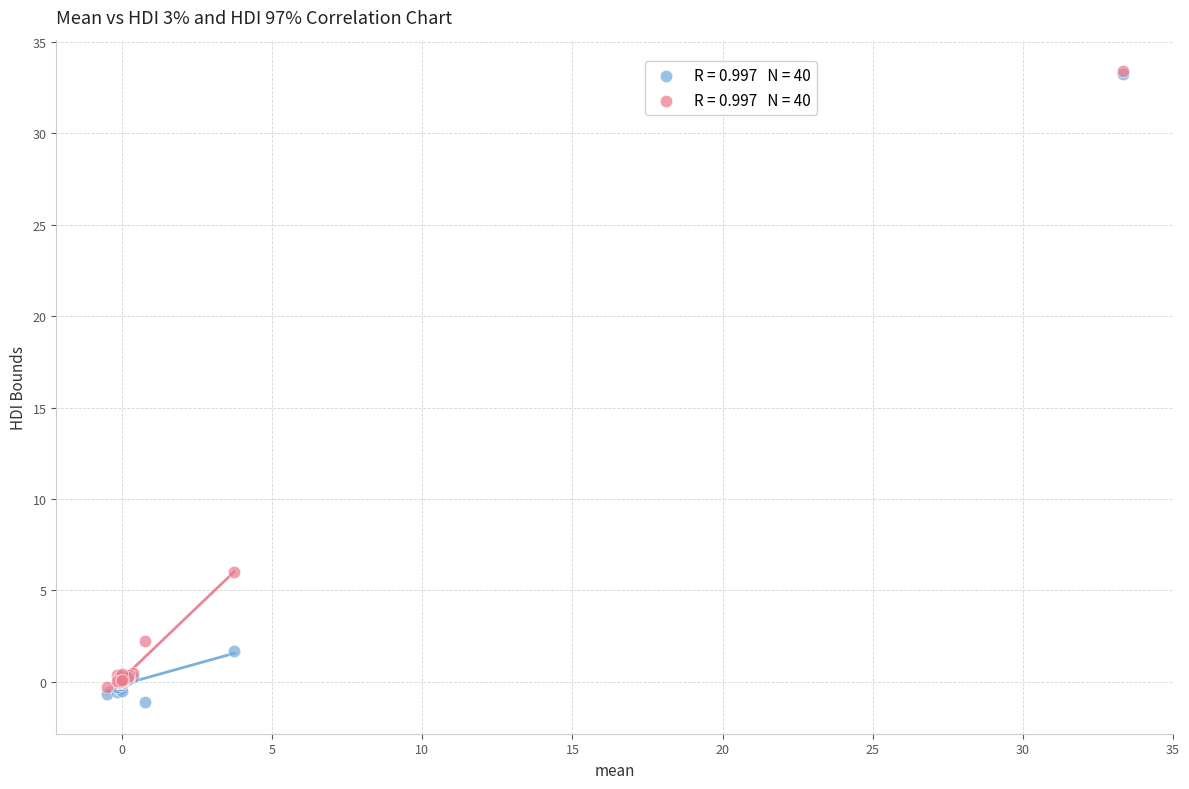

Across all series, what Y value is closest to 16?

6.0